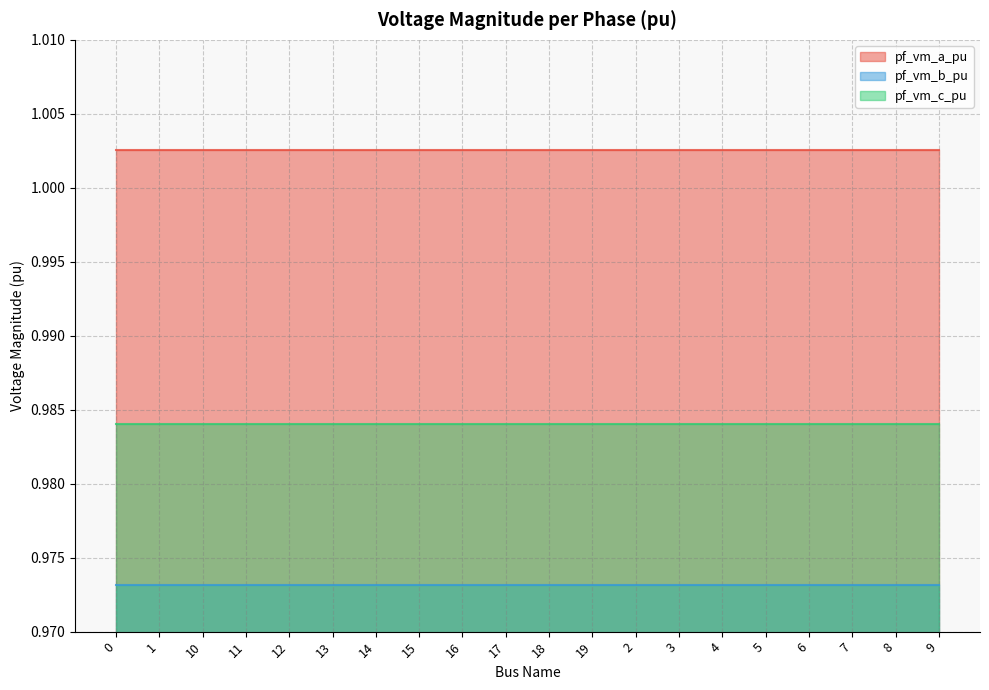

What is the maximum value for pf_vm_a_pu?

1.0